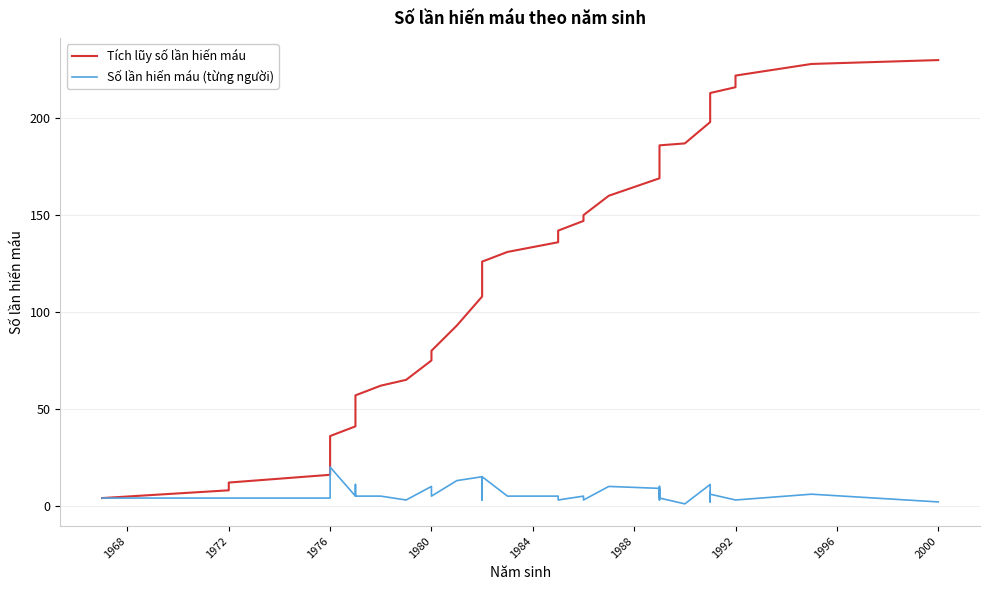

List the series in order of their peak value, lowest first.

Số lần hiến máu (từng người), Tích lũy số lần hiến máu